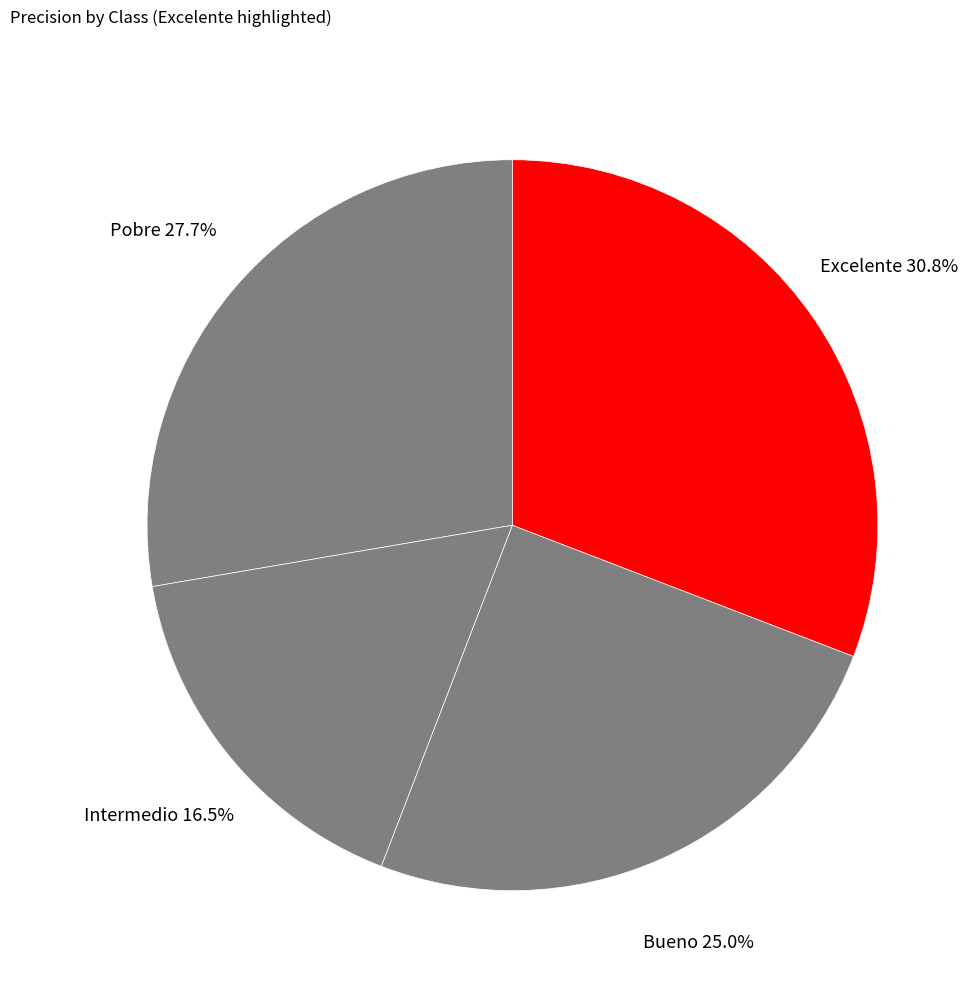

What is the smallest slice in the pie chart?

Intermedio